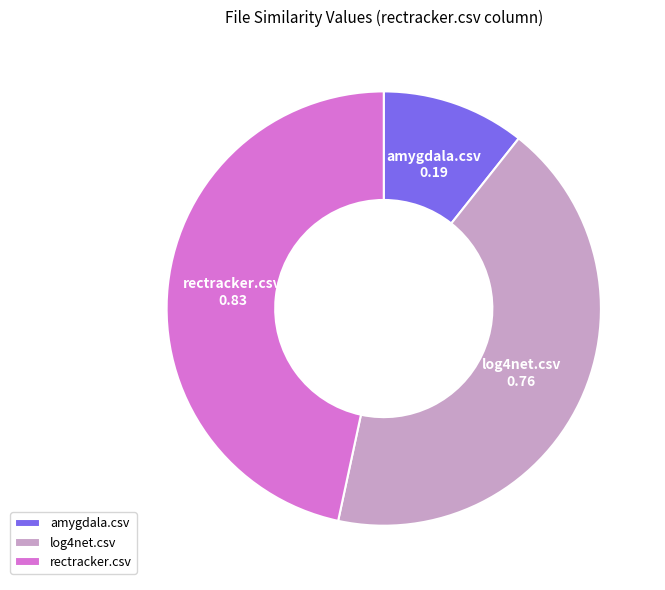

Is the sum of log4net.csv and amygdala.csv greater than half?

Yes